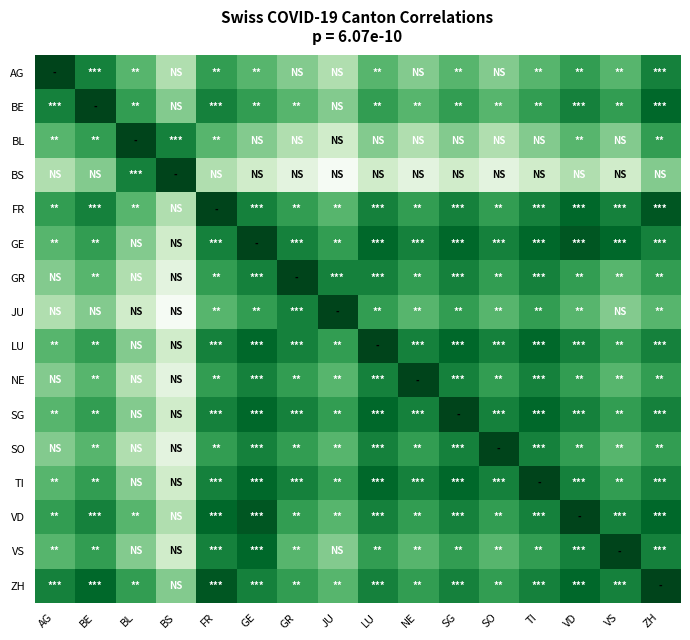

What is the total value across all series at VS?

15.3